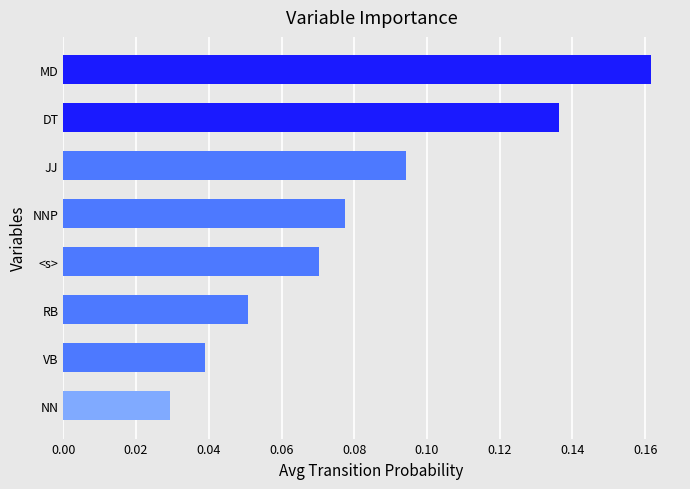

At which category does the chart reach its peak across all series?

MD